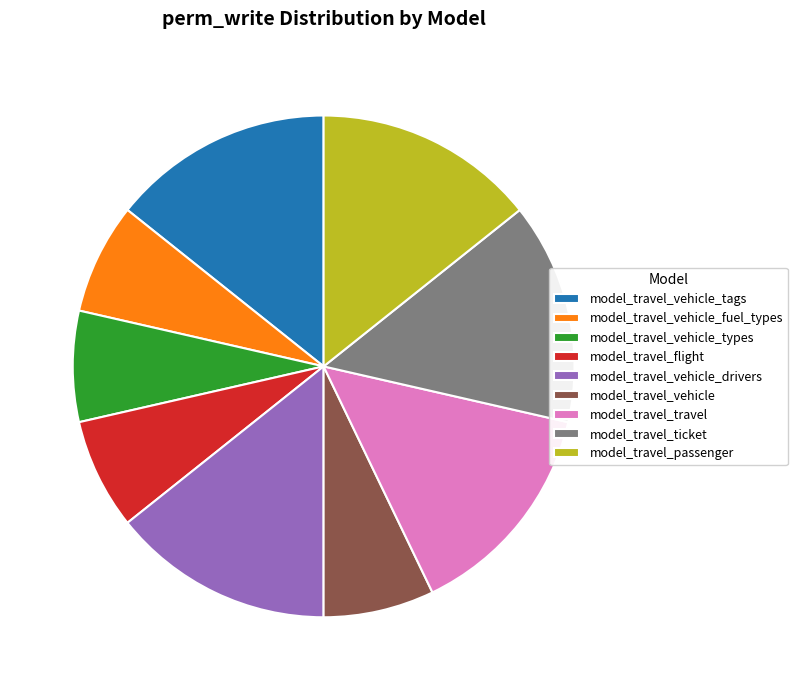

Is the sum of model_travel_ticket and model_travel_vehicle_tags greater than half?

No